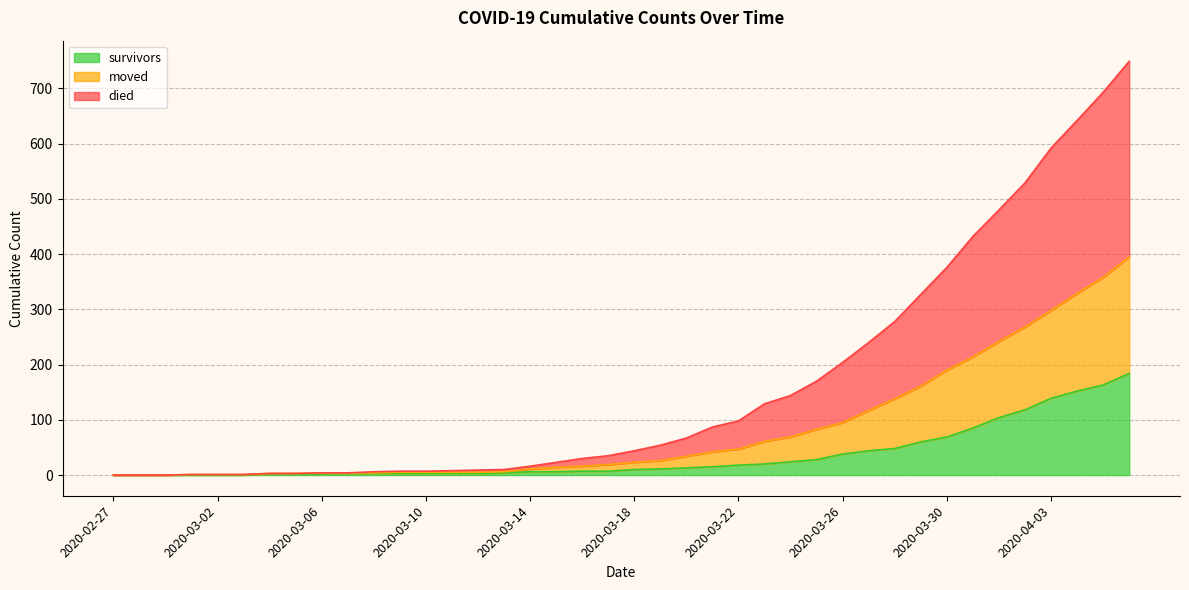

Reading left to right, what are all the values shown in this chart?

survivors: 2020-02-27=0	2020-02-28=0	2020-02-29=0	2020-03-01=0	2020-03-02=0	2020-03-03=0	2020-03-04=2	2020-03-05=2	2020-03-06=2	2020-03-07=3	2020-03-08=3	2020-03-09=3	2020-03-10=3	2020-03-11=3	2020-03-12=3	2020-03-13=4	2020-03-14=6	2020-03-15=6	2020-03-16=7	2020-03-17=7	2020-03-18=10	2020-03-19=11	2020-03-20=13	2020-03-21=15	2020-03-22=18	2020-03-23=20	2020-03-24=24	2020-03-25=28	2020-03-26=38	2020-03-27=44	2020-03-28=48	2020-03-29=60	2020-03-30=69	2020-03-31=85	2020-04-01=104	2020-04-02=118	2020-04-03=139	2020-04-04=152	2020-04-05=163	2020-04-06=184
died: 2020-02-27=0	2020-02-28=0	2020-02-29=0	2020-03-01=1	2020-03-02=1	2020-03-03=1	2020-03-04=3	2020-03-05=3	2020-03-06=4	2020-03-07=4	2020-03-08=6	2020-03-09=7	2020-03-10=7	2020-03-11=8	2020-03-12=9	2020-03-13=10	2020-03-14=16	2020-03-15=23	2020-03-16=30	2020-03-17=35	2020-03-18=44	2020-03-19=54	2020-03-20=67	2020-03-21=87	2020-03-22=98	2020-03-23=129	2020-03-24=144	2020-03-25=170	2020-03-26=204	2020-03-27=240	2020-03-28=278	2020-03-29=327	2020-03-30=376	2020-03-31=432	2020-04-01=480	2020-04-02=529	2020-04-03=592	2020-04-04=642	2020-04-05=693	2020-04-06=749
moved: 2020-02-27=0	2020-02-28=0	2020-02-29=0	2020-03-01=1	2020-03-02=1	2020-03-03=1	2020-03-04=3	2020-03-05=3	2020-03-06=4	2020-03-07=4	2020-03-08=4	2020-03-09=5	2020-03-10=5	2020-03-11=5	2020-03-12=5	2020-03-13=6	2020-03-14=11	2020-03-15=14	2020-03-16=16	2020-03-17=19	2020-03-18=23	2020-03-19=26	2020-03-20=34	2020-03-21=42	2020-03-22=47	2020-03-23=61	2020-03-24=69	2020-03-25=83	2020-03-26=95	2020-03-27=117	2020-03-28=138	2020-03-29=161	2020-03-30=190	2020-03-31=214	2020-04-01=242	2020-04-02=268	2020-04-03=298	2020-04-04=329	2020-04-05=358	2020-04-06=395